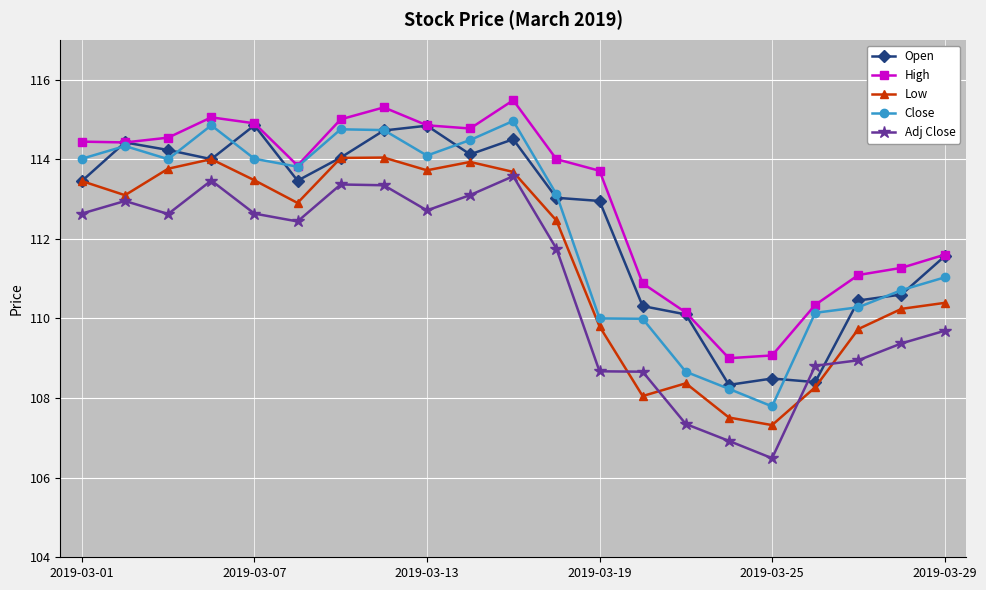

Does the chart have visible grid lines?

Yes